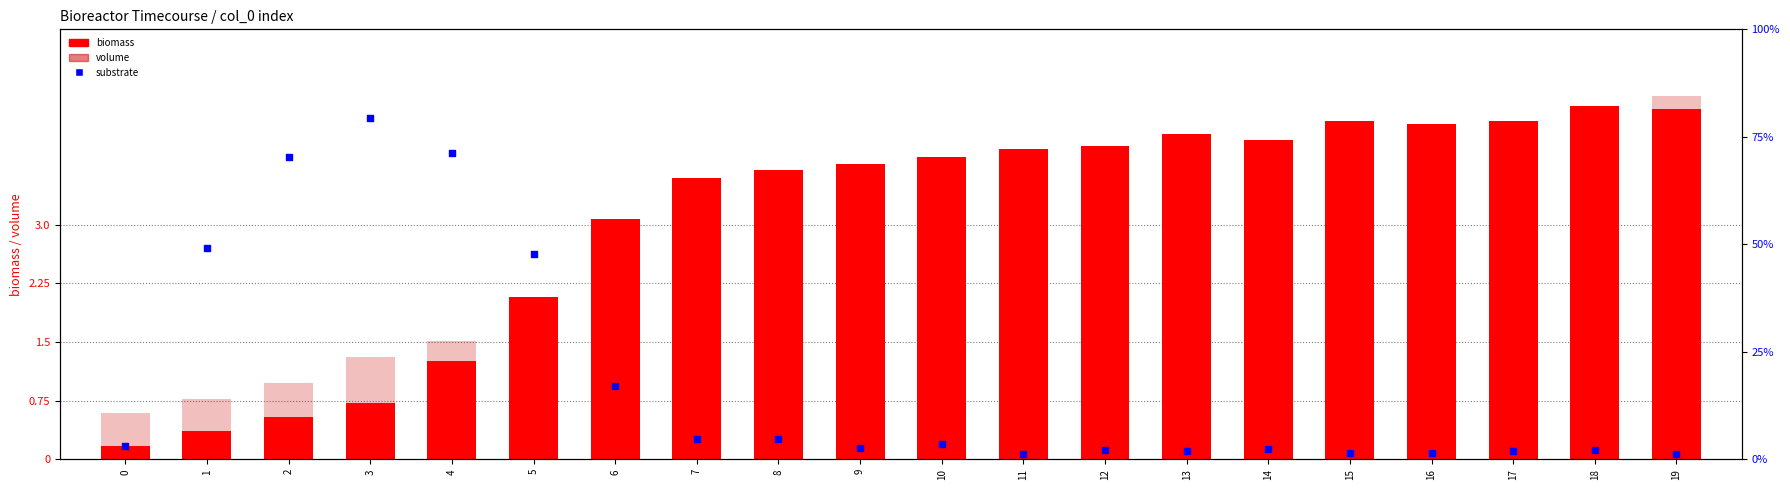

Which series reaches the minimum Y coordinate?

substrate